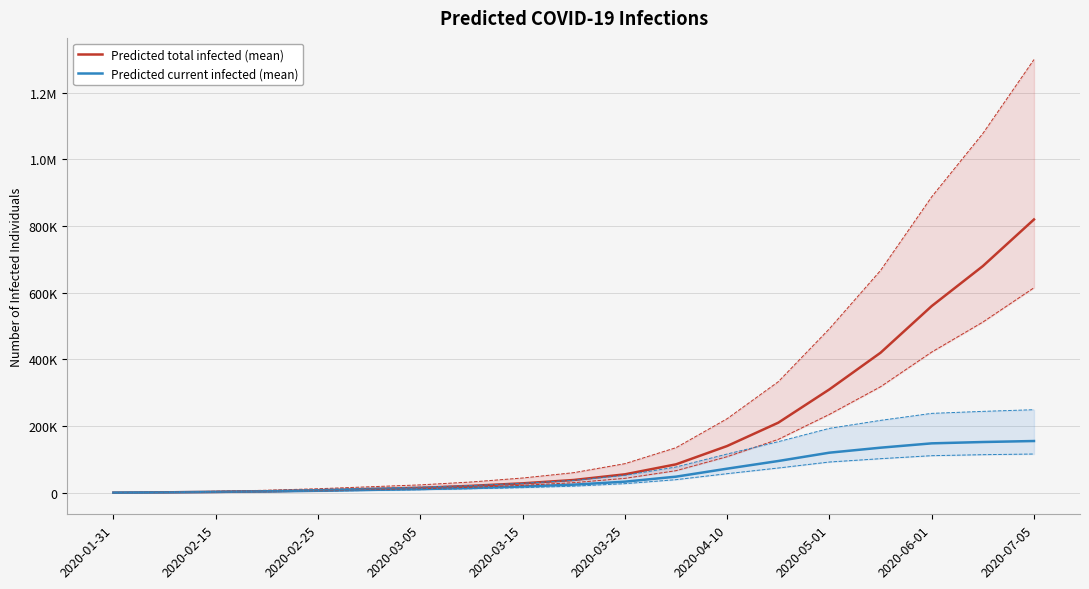

Which series has the widest spread of values?

Predicted total infected (mean)